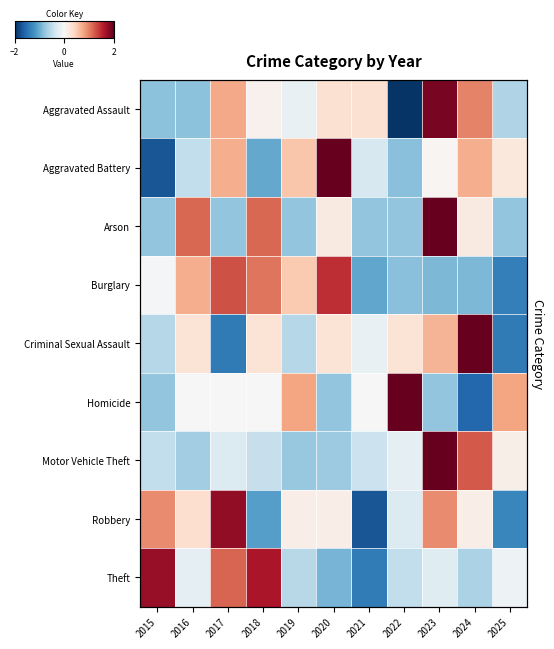

Is the value of Arson at 2024 greater than the value of Homicide at 2019?

No